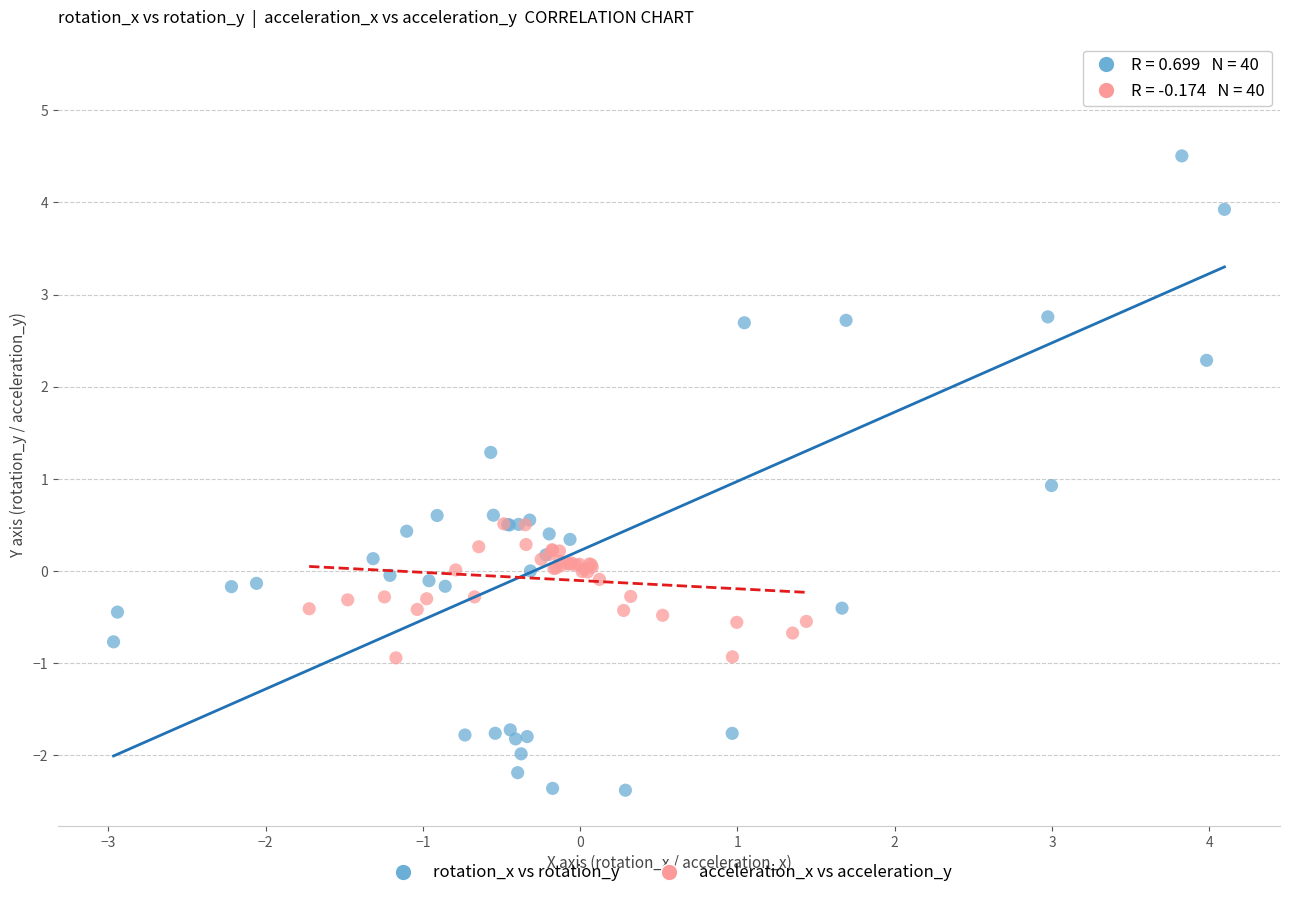

Which series has the largest Y range (max minus min)?

rotation_x vs rotation_y